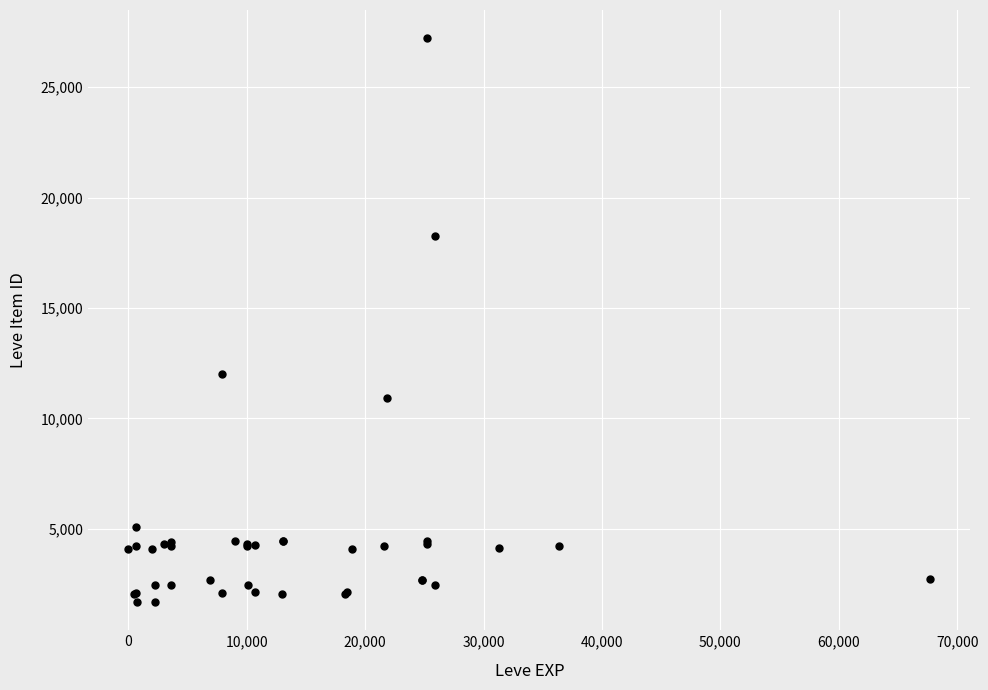

What Y value in the scatter plot is closest to 14448?

12018